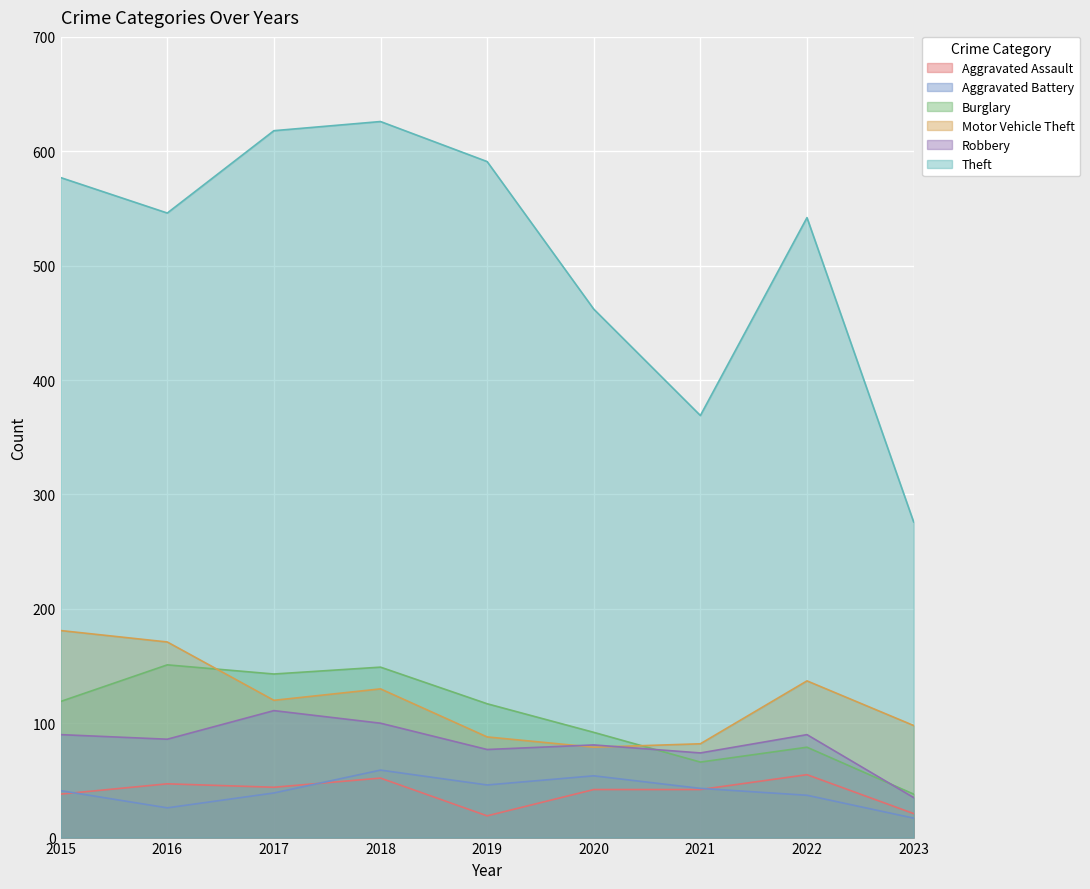

At which label does Motor Vehicle Theft reach its peak?

2015